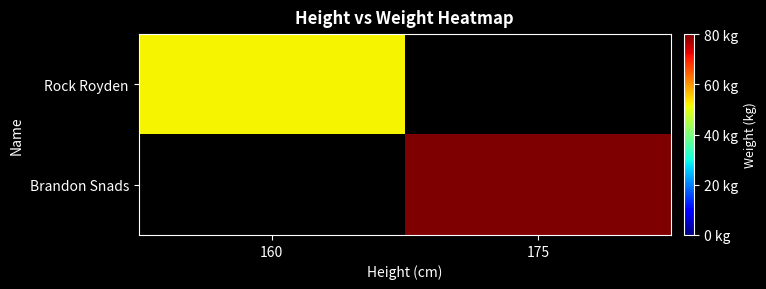

Which has a higher value, 160 or 175?

175